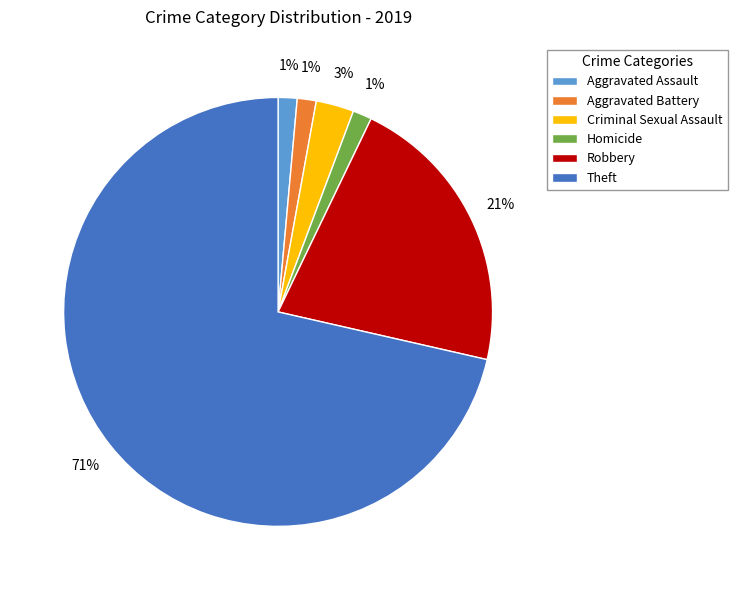

To the nearest percent, what is the average slice percentage?

17%